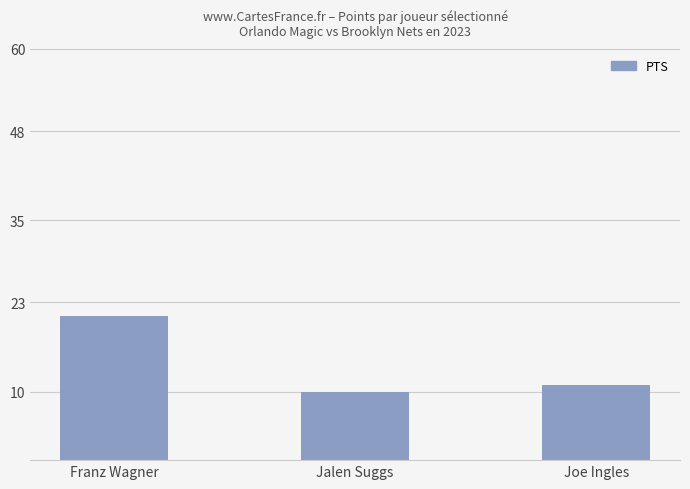

Count the number of data series in this chart.

1